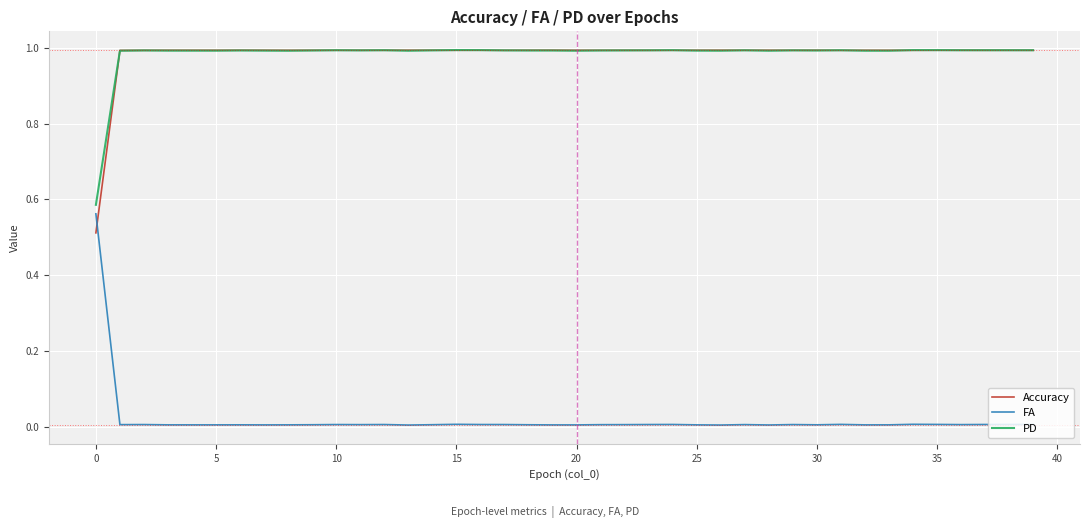

How many times do FA and Accuracy cross each other?

1